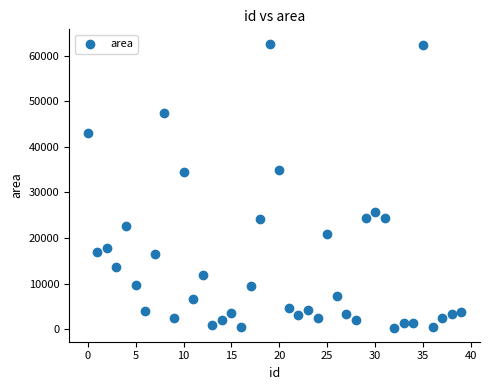

What is the range of Y values (max minus min)?

62301